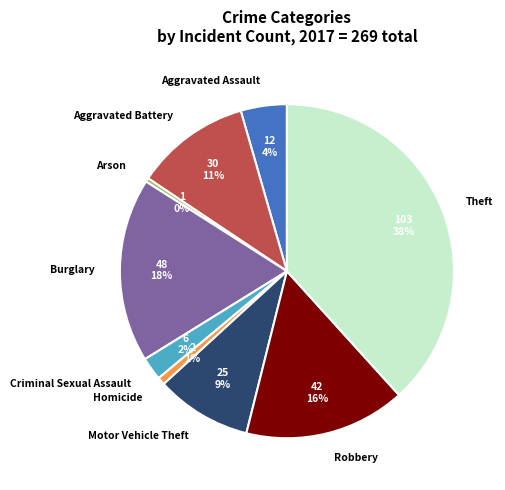

Which has a higher value, Motor Vehicle Theft or Homicide?

Motor Vehicle Theft